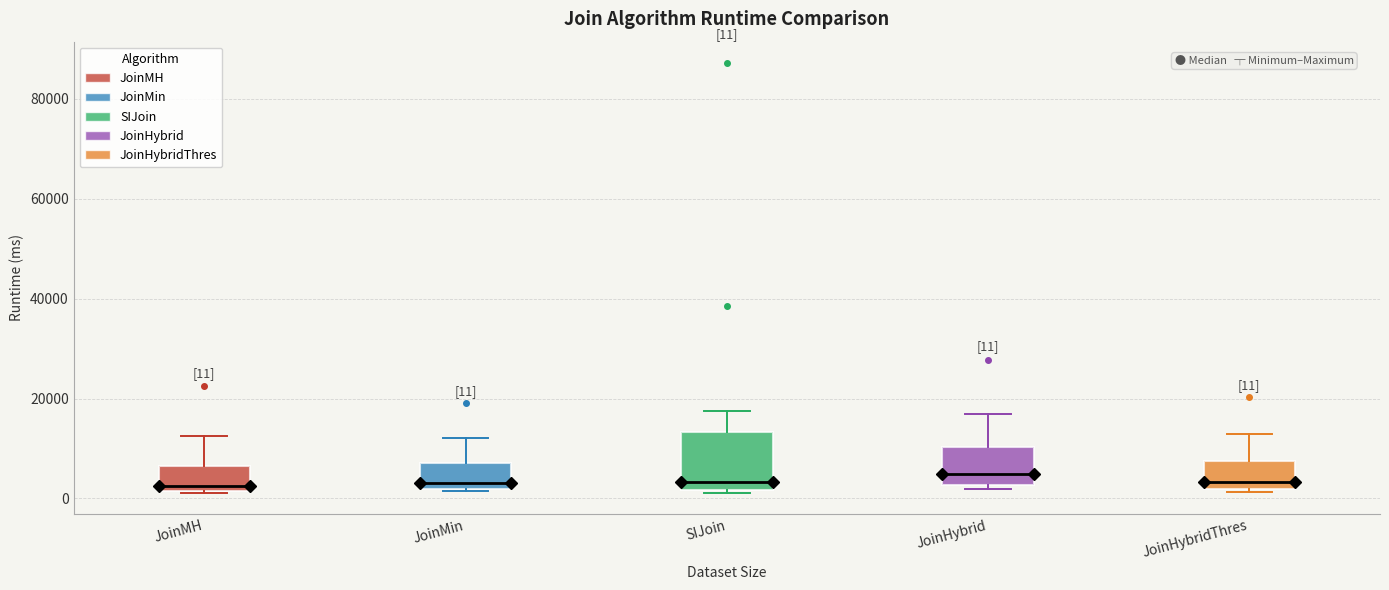

Comparing the boxes themselves (not the whiskers), which one is the tallest?

SIJoin